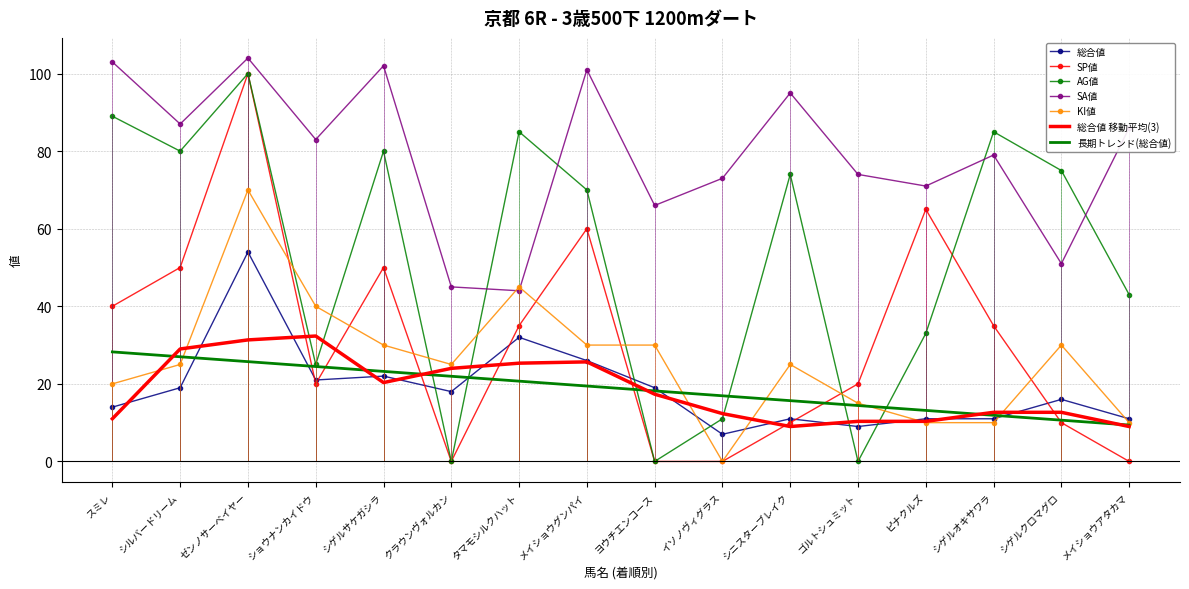

The SP値 series shows 27.7 at ピナクルズ. True or false?

False